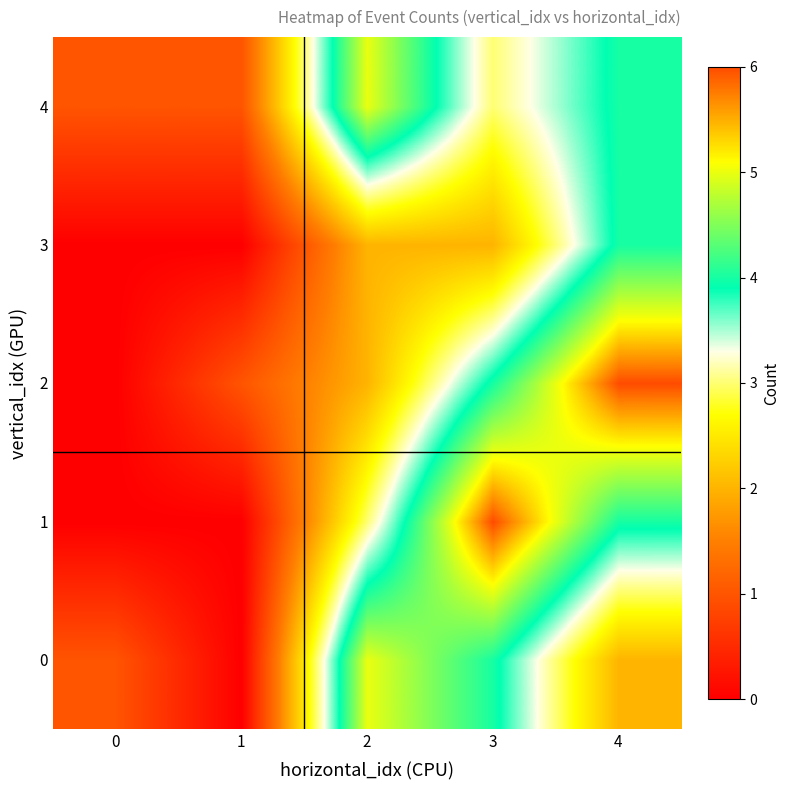

Reading left to right, transcribe all the data shown in this chart.

0: 0=1	1=0	2=5	3=4	4=2
1: 0=0	1=0	2=3	3=6	4=4
2: 0=0	1=1	2=2	3=4	4=6
3: 0=0	1=0	2=2	3=2	4=4
4: 0=1	1=1	2=5	3=3	4=4